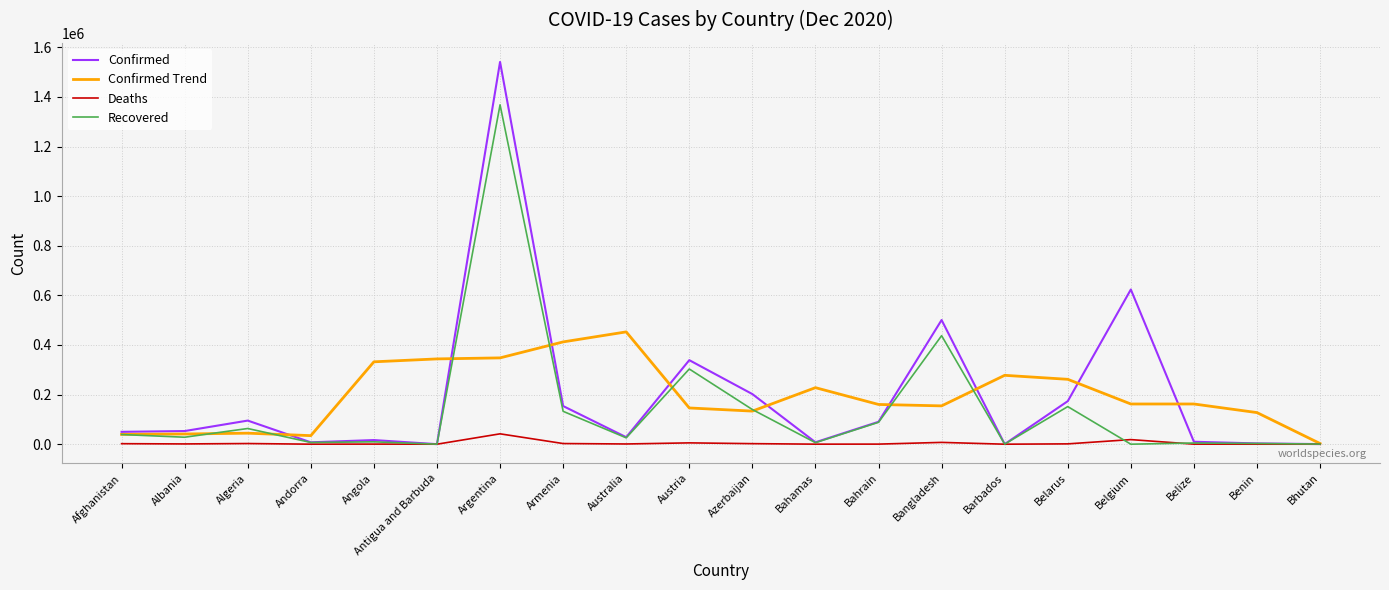

What is the sum of all Confirmed values?

3896366.0